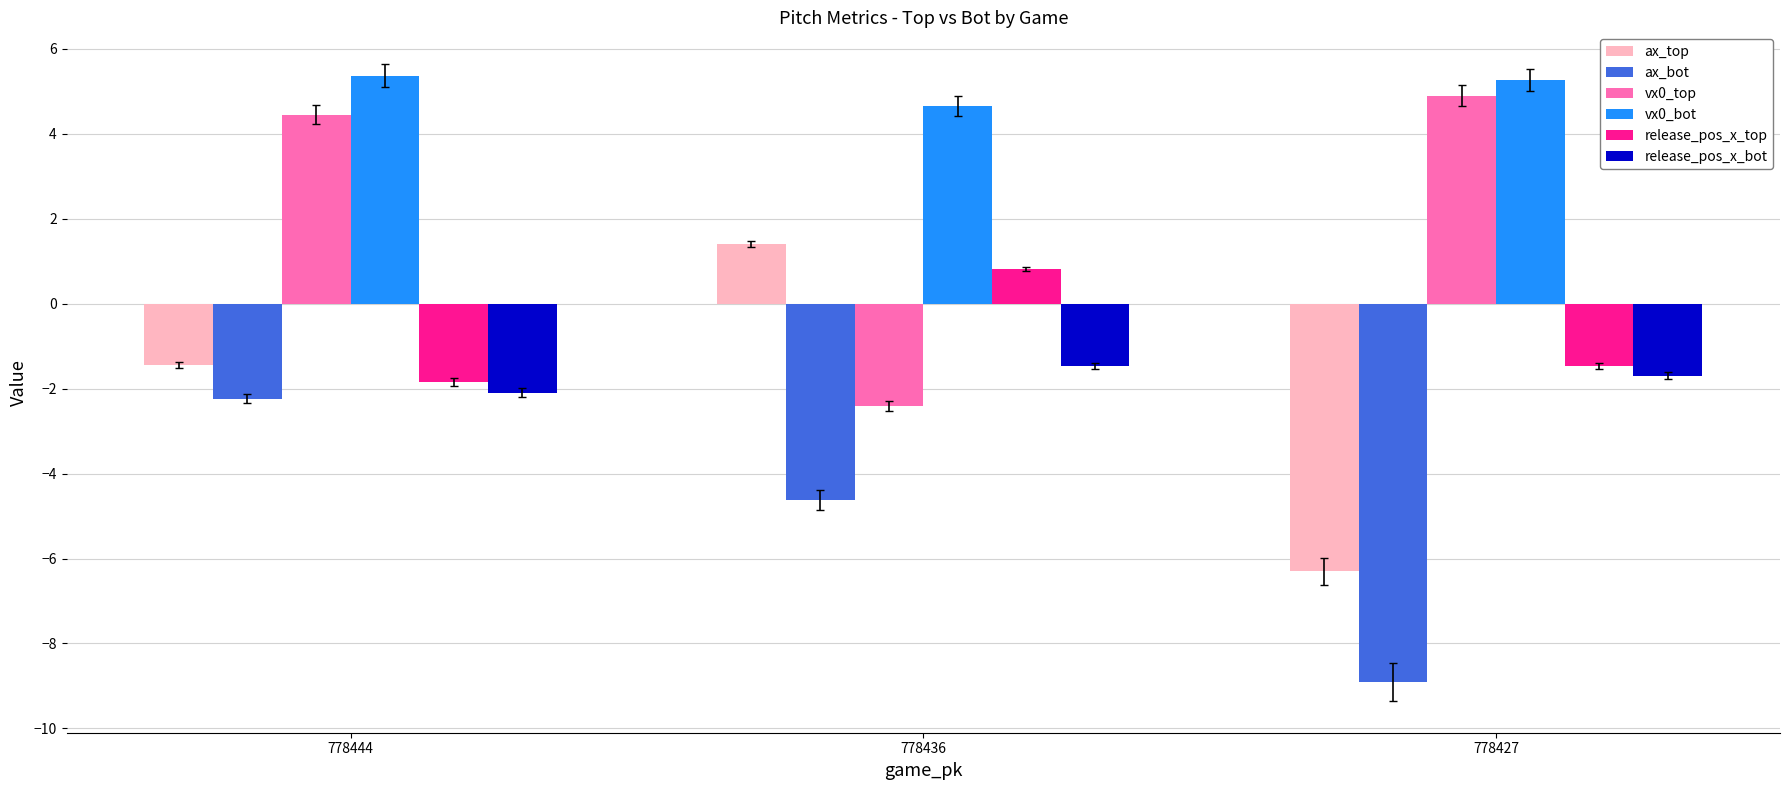

At which label does ax_top reach its peak?

778436